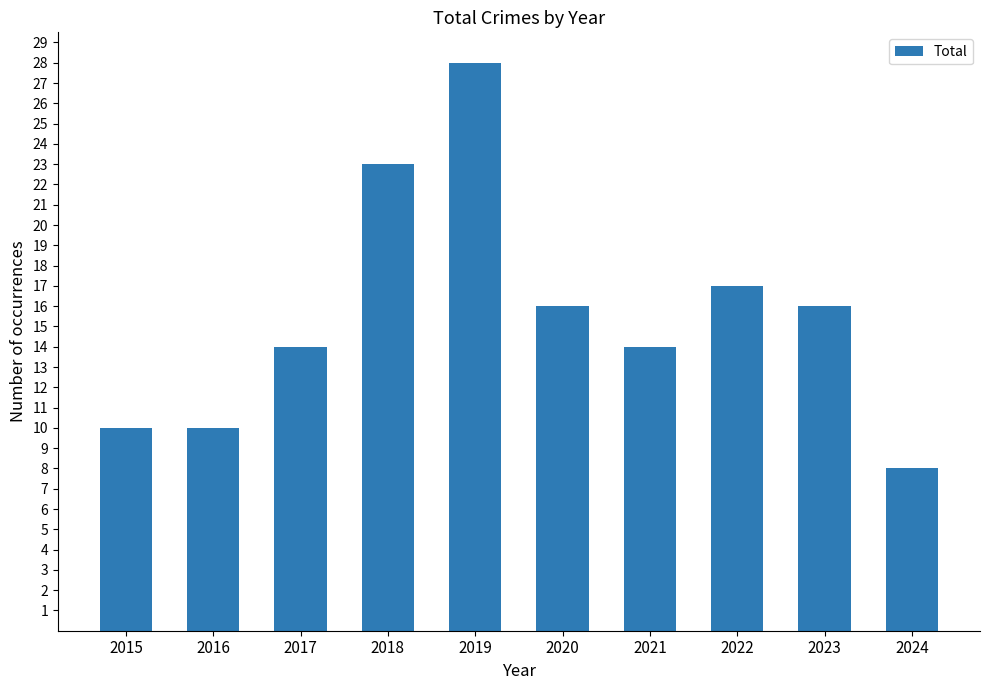

What is the sum of all values?

156